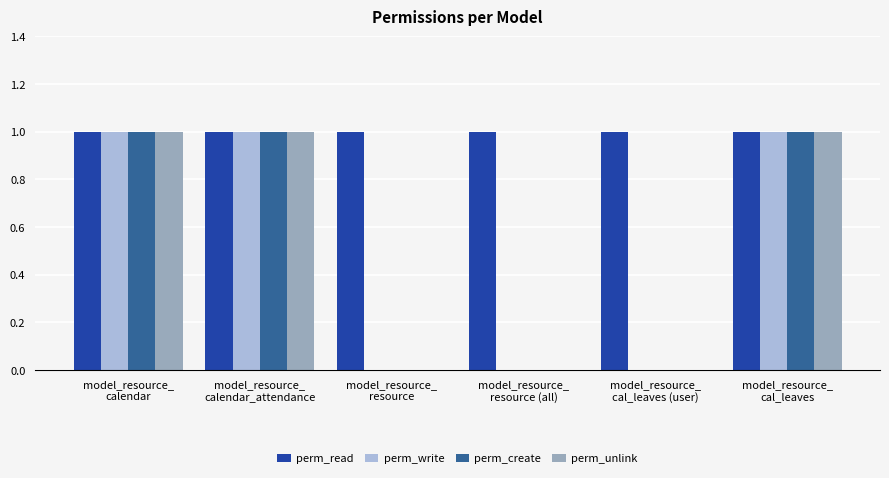

How many groups of bars are there?

6